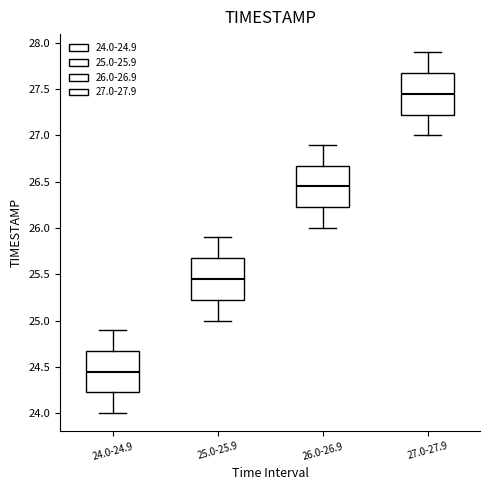

Reading left to right, transcribe this box plot: for each box, give where its median line is, the range the box spans, and where its two whiskers end, as read against the y-axis. The values are not printed on the chart, so give them approximately, as read against the axis.

24.0-24.9: median 24.45, box 24.25 to 24.70, whiskers 24.00 to 24.90
25.0-25.9: median 25.45, box 25.25 to 25.70, whiskers 25.00 to 25.90
26.0-26.9: median 26.45, box 26.25 to 26.70, whiskers 26.00 to 26.90
27.0-27.9: median 27.45, box 27.25 to 27.70, whiskers 27.00 to 27.90